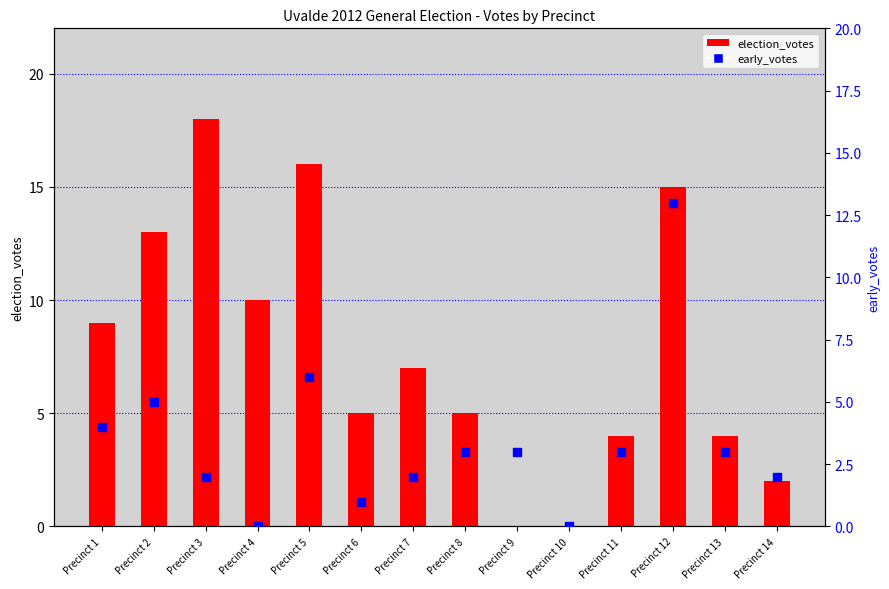

Between Precinct 13 and Precinct 11, which is larger?

Precinct 13